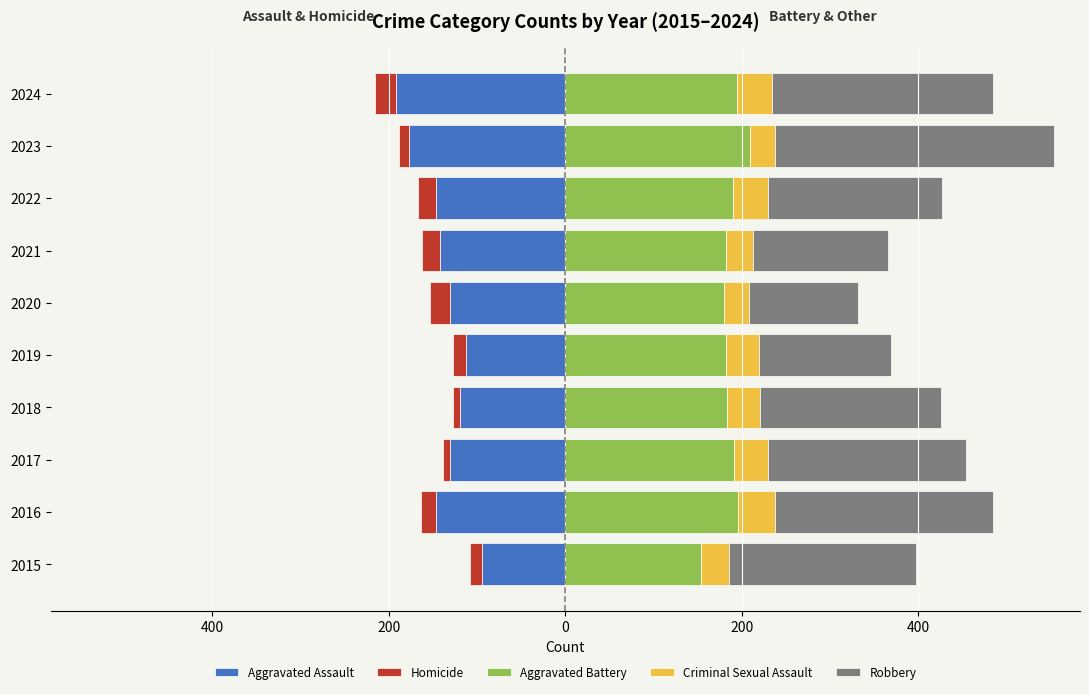

What is the value of the Homicide bar at the 3rd from the left?

-8